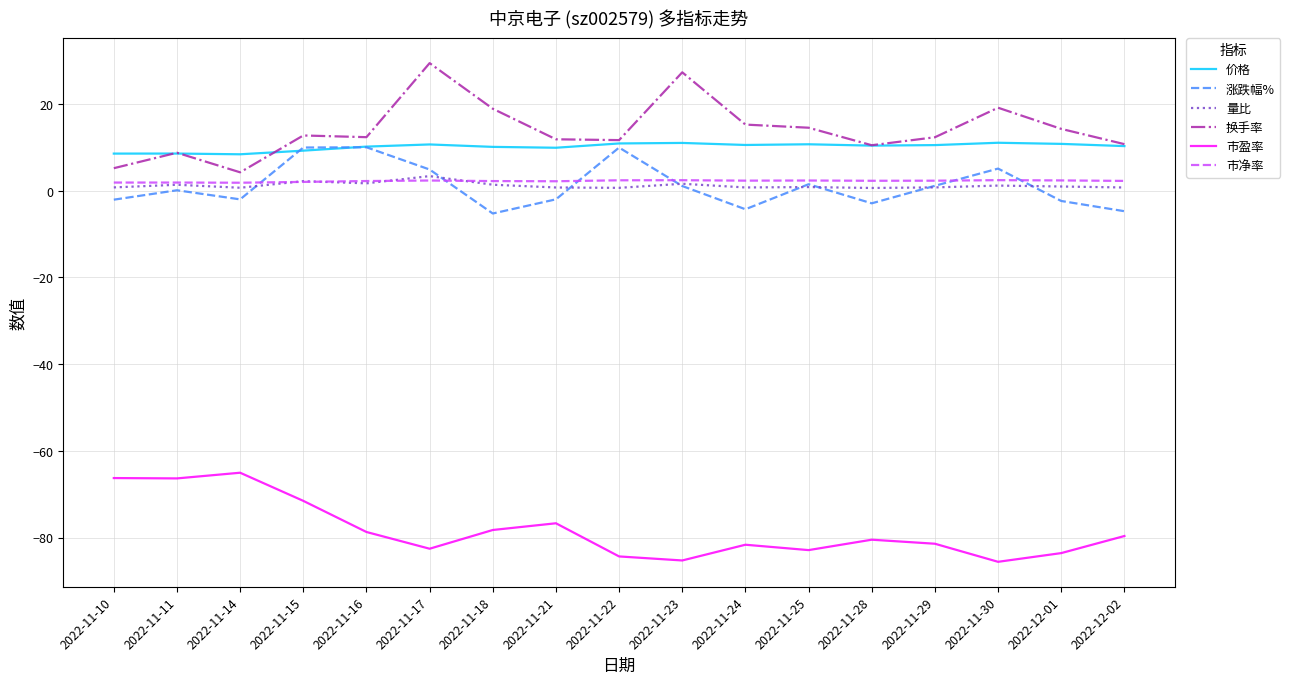

Which series has the largest range (max minus min)?

换手率